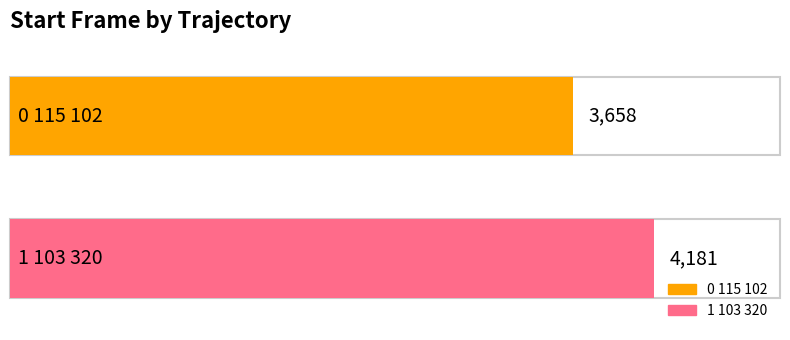

What is the average value?

3920